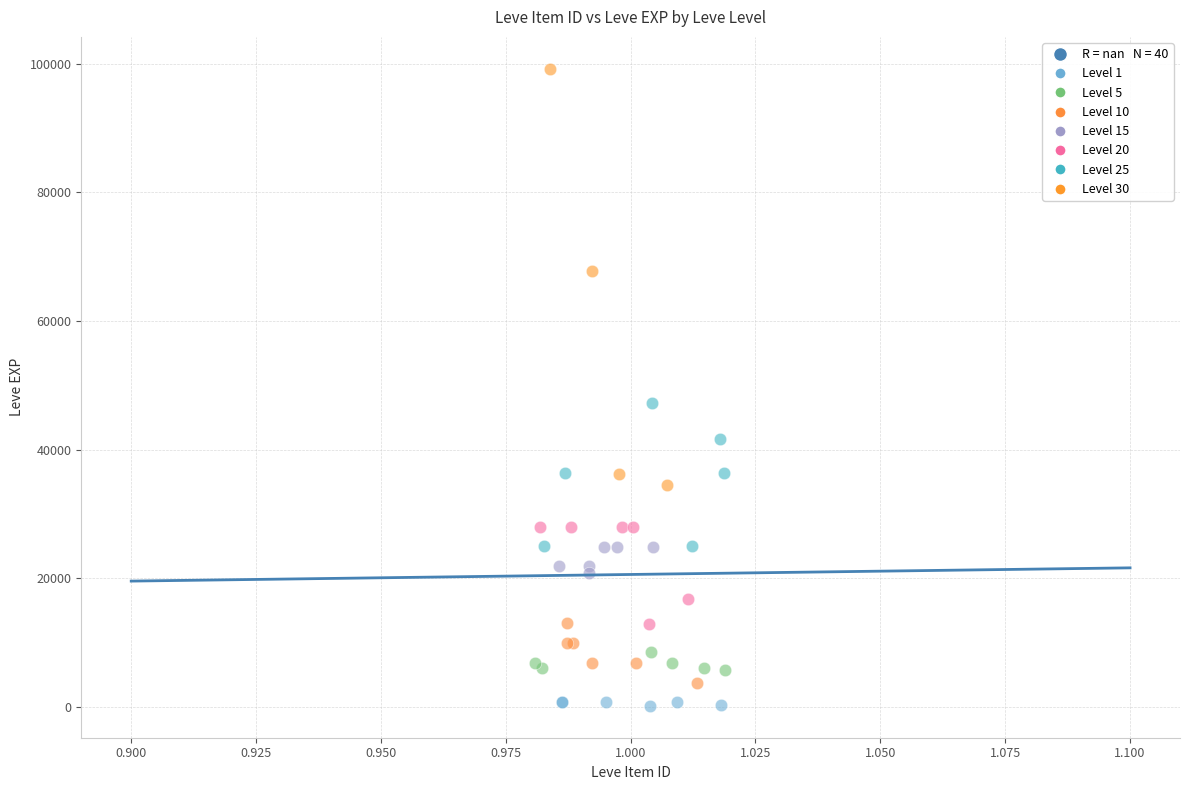

Which series has the largest Y range (max minus min)?

Level 30